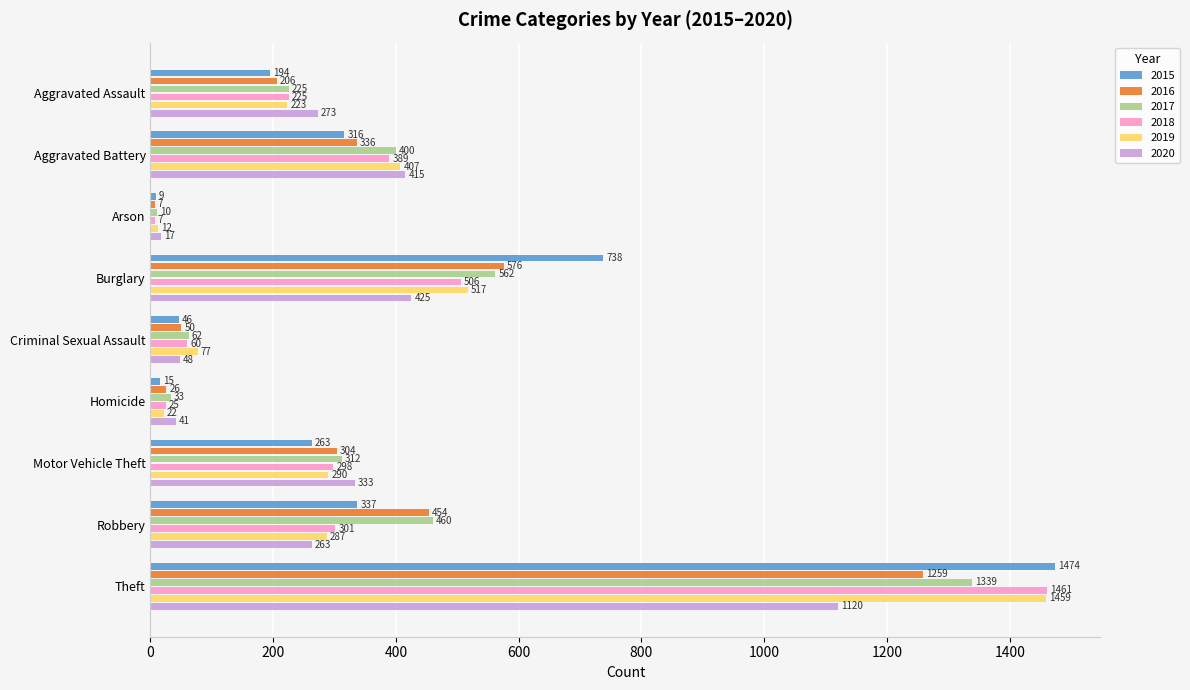

The value of 2020 at Aggravated Assault is 109. True or false?

False